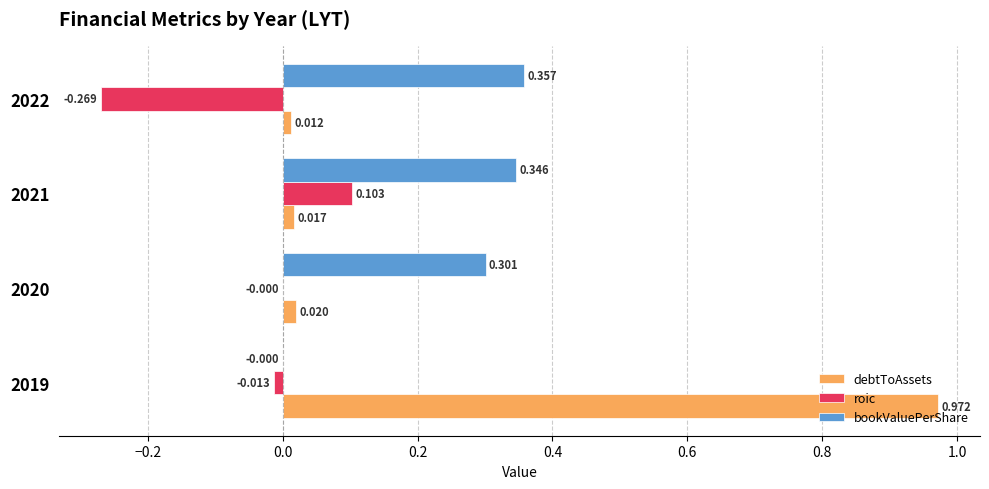

Which series has the largest total across all categories?

debtToAssets